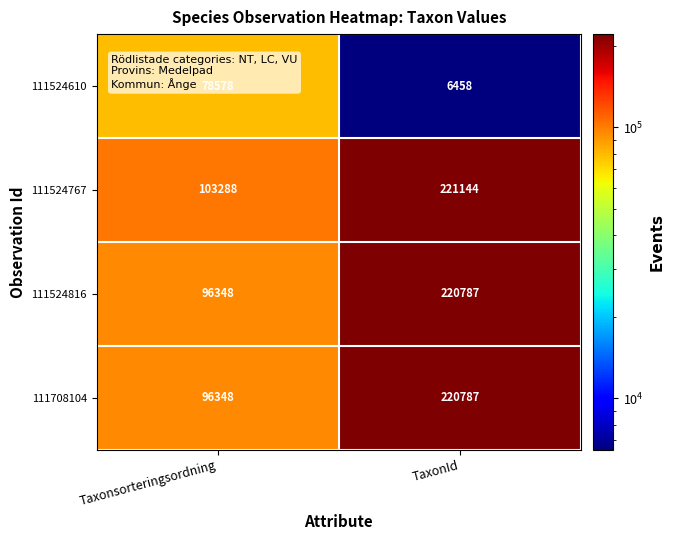

How many series are shown in this chart?

4